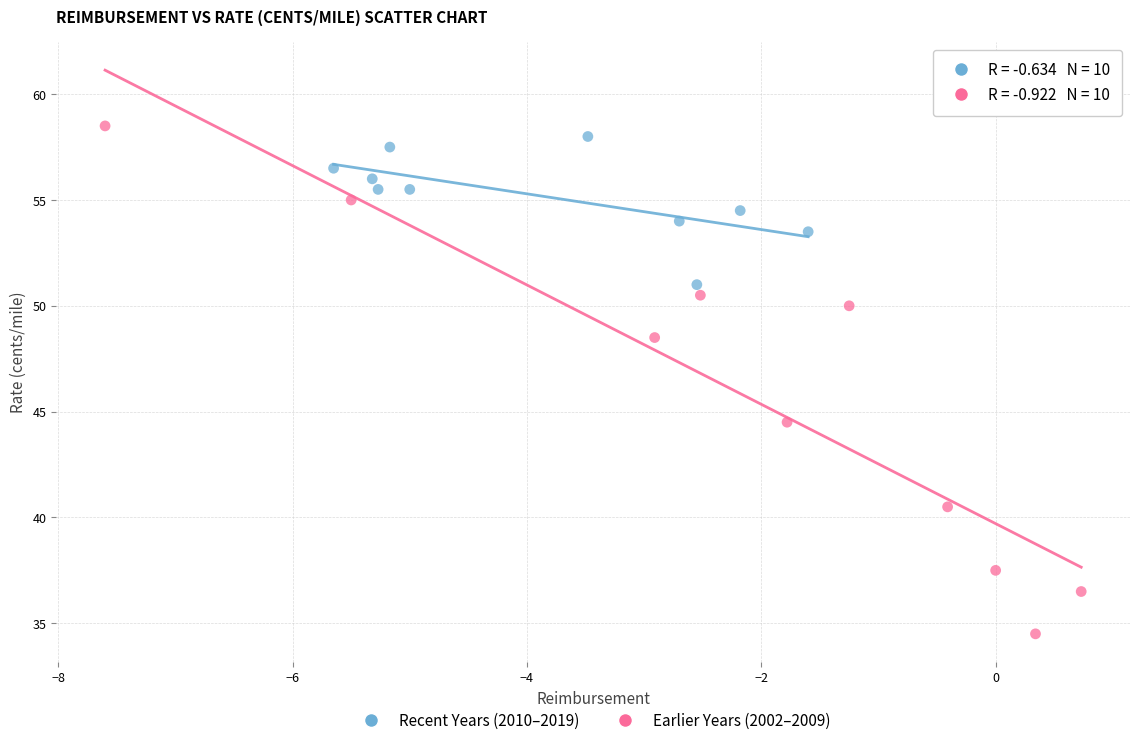

Which series contains the lowest Y value?

Earlier Years (2002–2009)